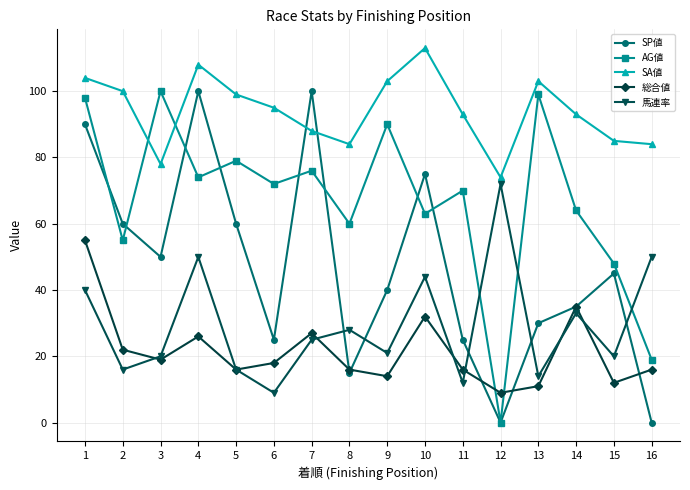

In 馬連率, how many points are higher than both neighbors (excluding endpoints)?

5